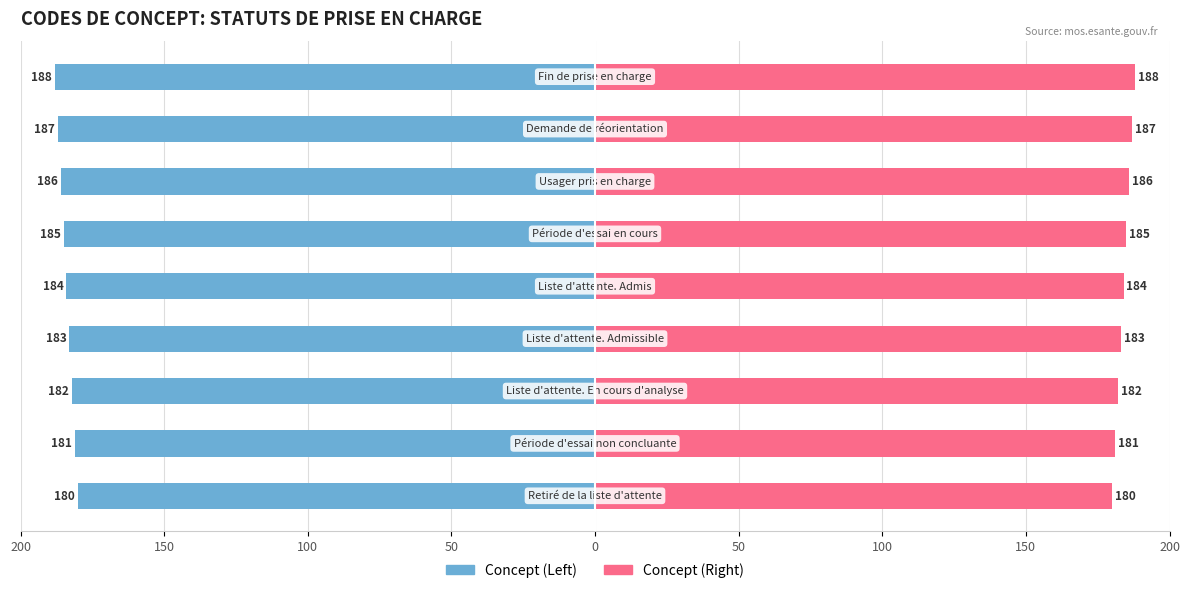

How many data points in Concept (Right) are above 184?

4